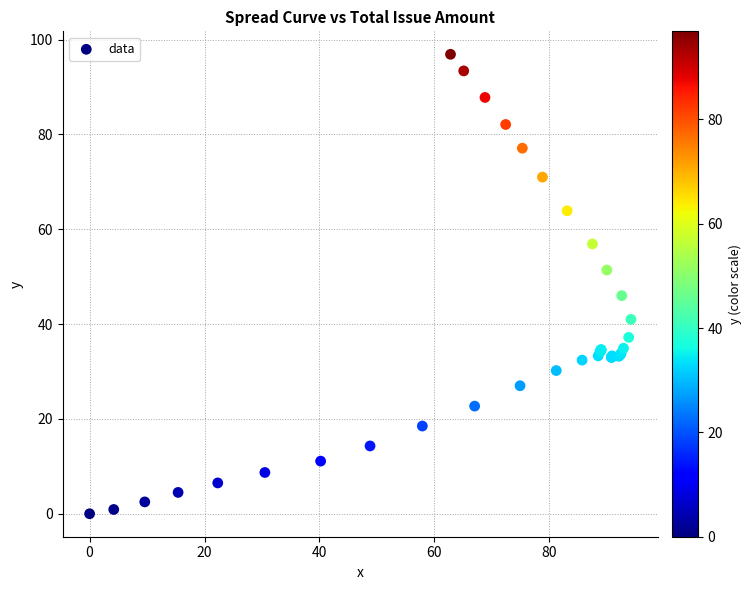

What Y value in the scatter plot is closest to 48?

46.0